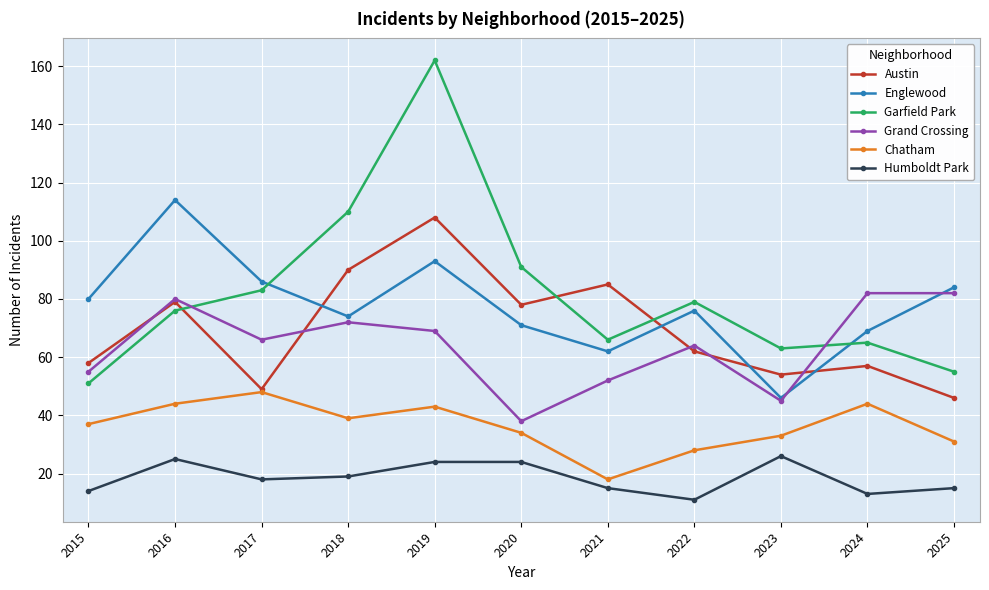

Is the value of Chatham at 2016 greater than the value of Englewood at 2021?

No